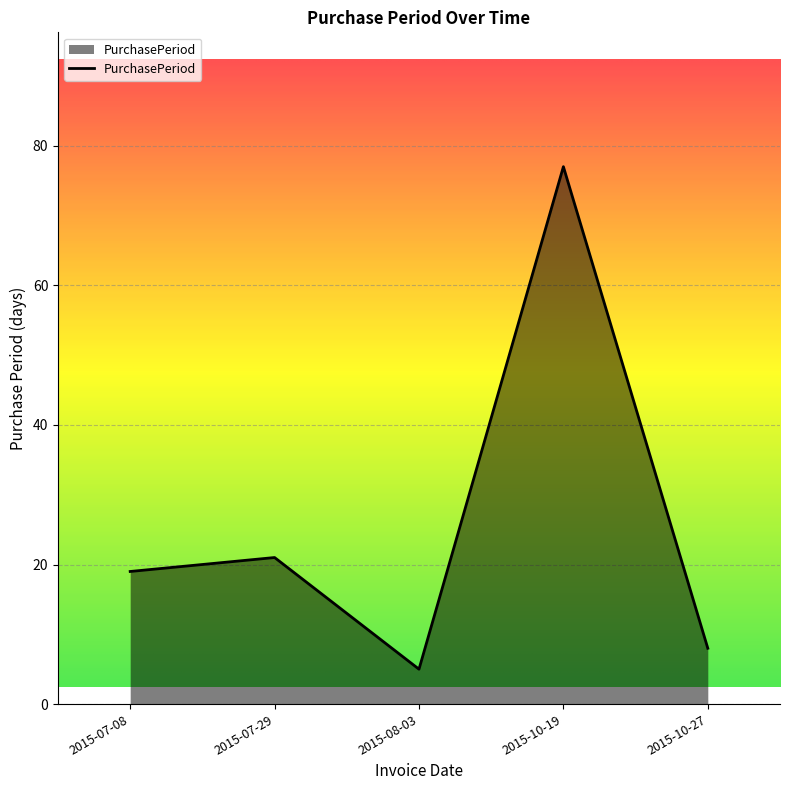

Where is the first local minimum?

2015-08-03